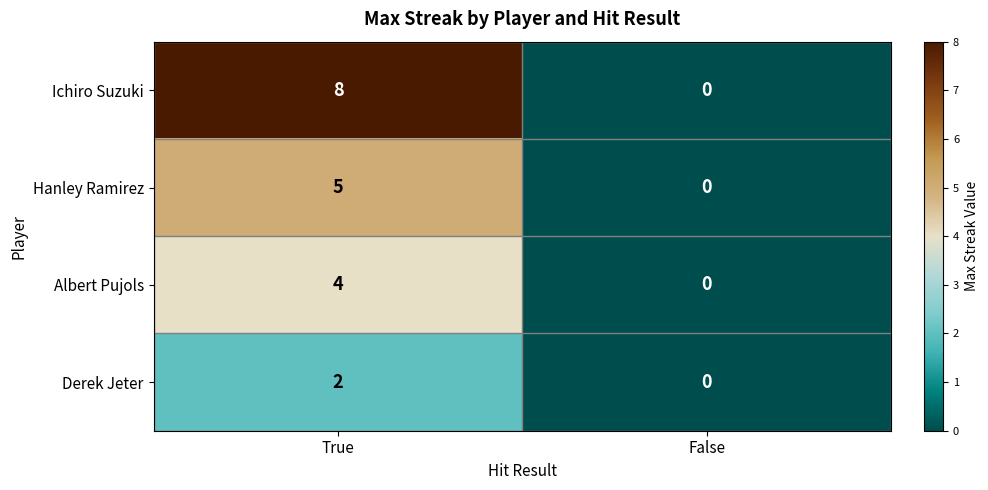

Count the number of data series in this chart.

4